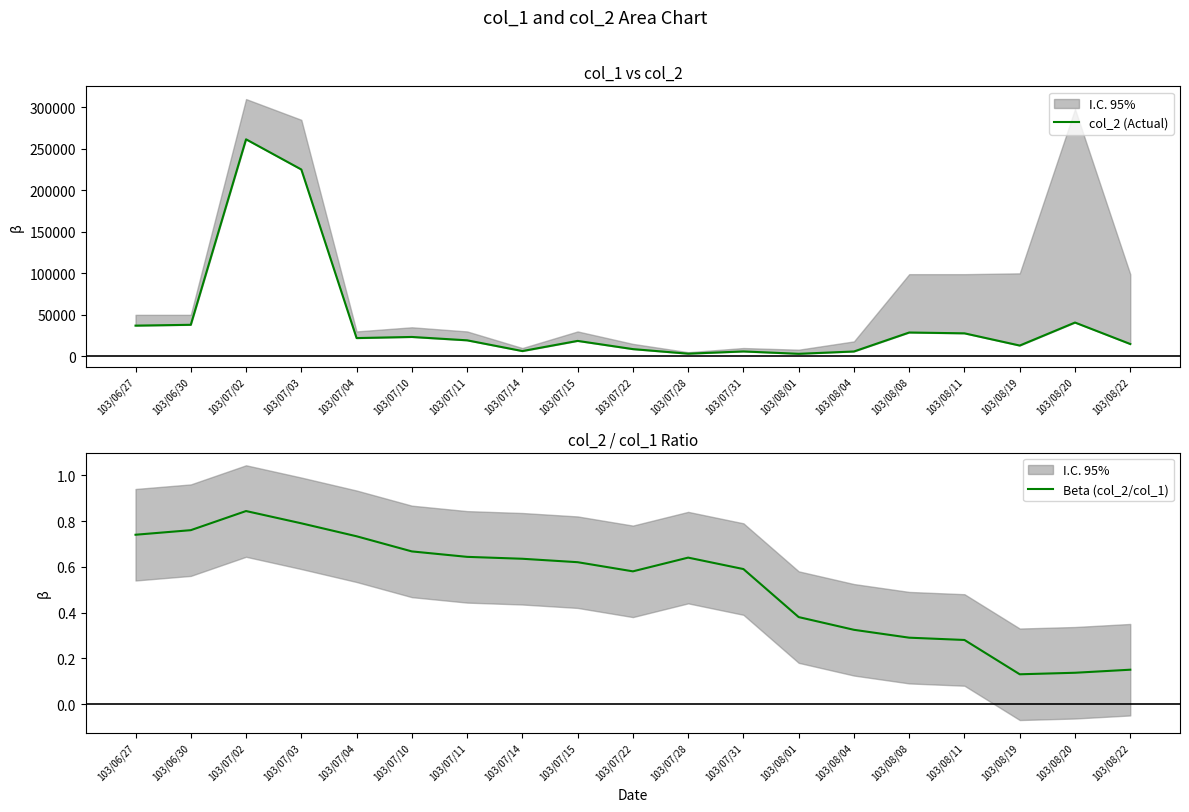

Which series has the largest range (max minus min)?

col_2 (Actual)